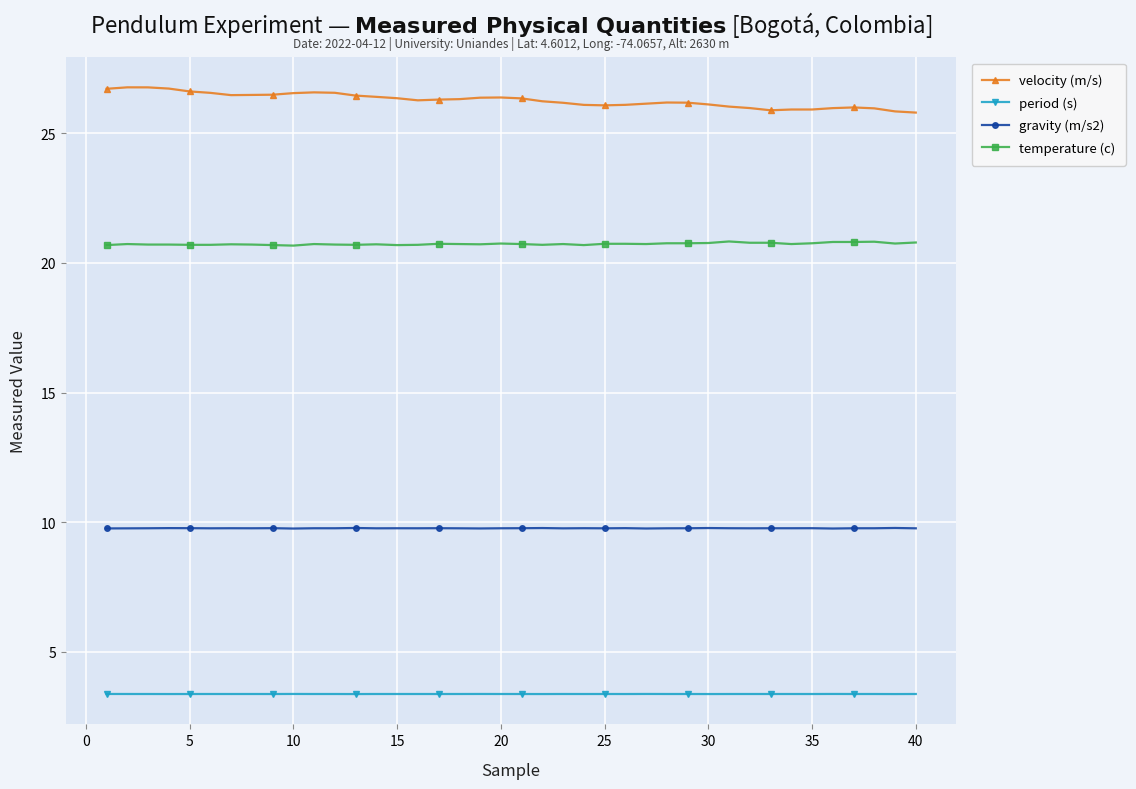

What is the difference between the second highest and minimum values in the velocity (m/s) series?

1.0